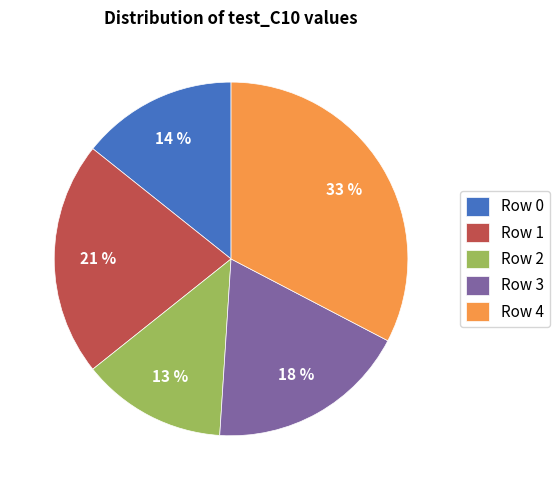

How many slices are in this pie chart?

5